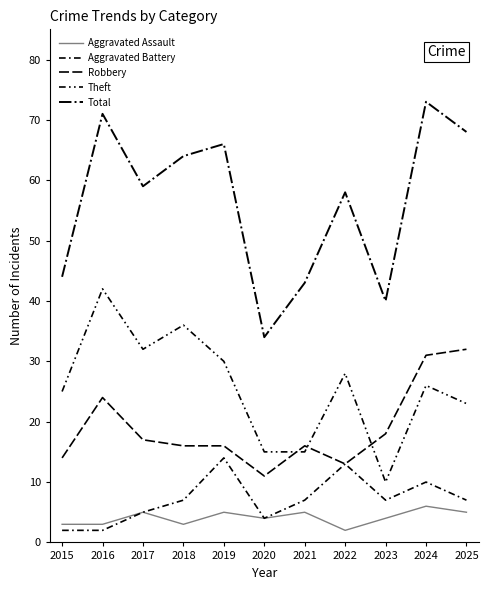

True or false: Total and Theft intersect in this chart.

False